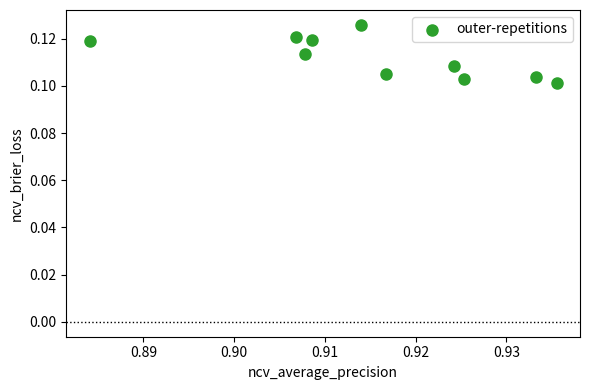

What is the average X value?

0.9